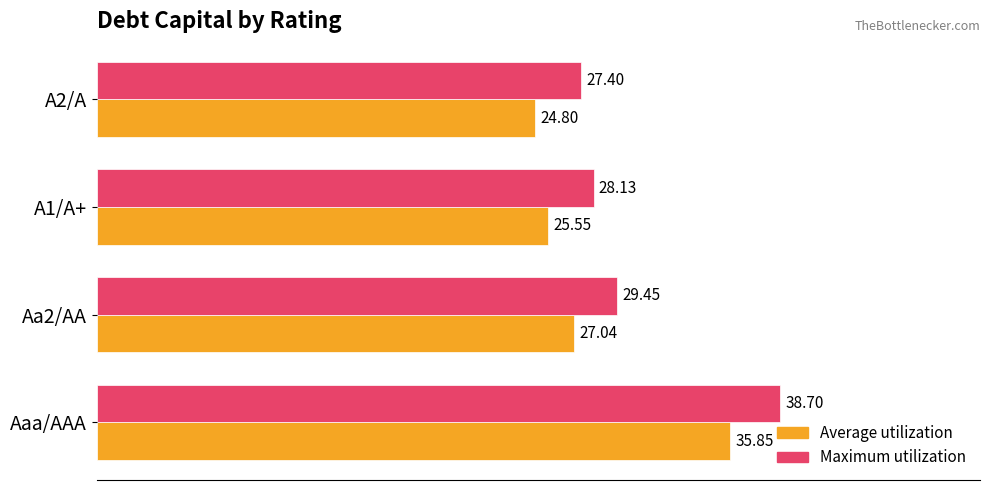

How many values in the Average utilization series exceed 27?

2